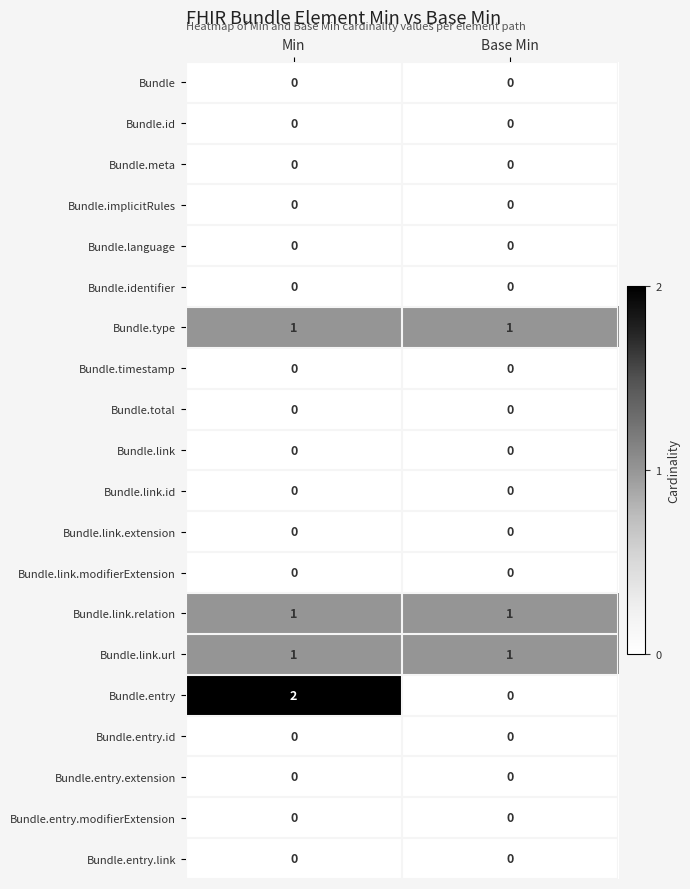

Which label corresponds to the largest value in the chart?

Min